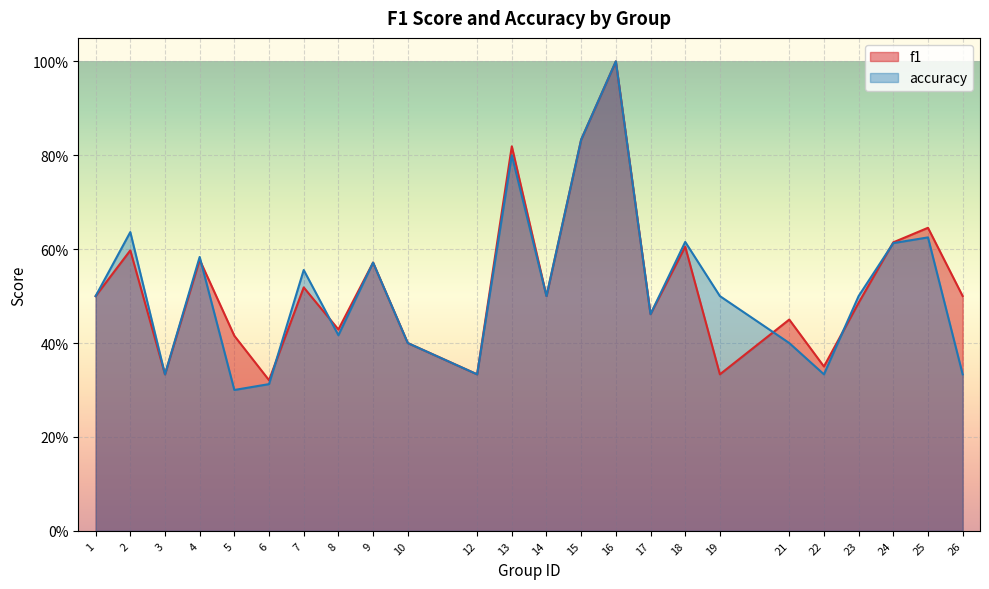

Reading left to right, list all the values displayed in this chart.

f1: 1=0.5	2=0.6	3=0.3	4=0.6	5=0.4	6=0.3	7=0.5	8=0.4	9=0.6	10=0.4	12=0.3	13=0.8	14=0.5	15=0.8	16=1.0	17=0.5	18=0.6	19=0.3	21=0.5	22=0.4	23=0.5	24=0.6	25=0.6	26=0.5
accuracy: 1=0.5	2=0.6	3=0.3	4=0.6	5=0.3	6=0.3	7=0.6	8=0.4	9=0.6	10=0.4	12=0.3	13=0.8	14=0.5	15=0.8	16=1.0	17=0.5	18=0.6	19=0.5	21=0.4	22=0.3	23=0.5	24=0.6	25=0.6	26=0.3